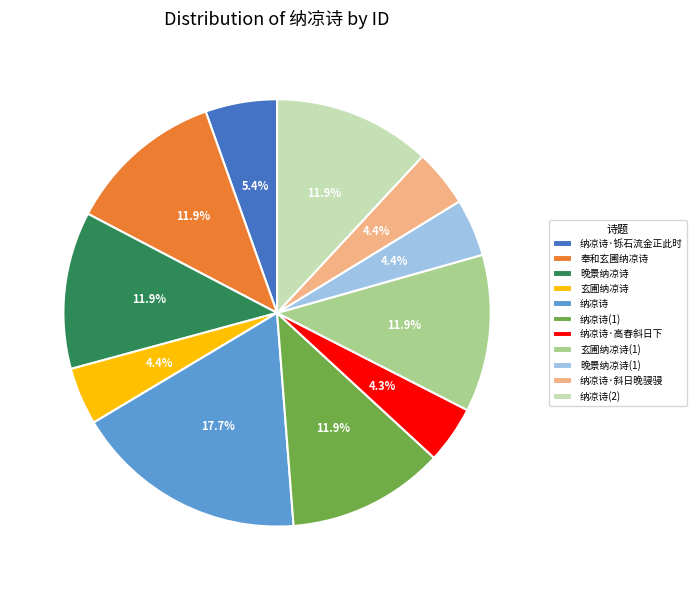

Is there any slice that represents more than half of the pie?

No